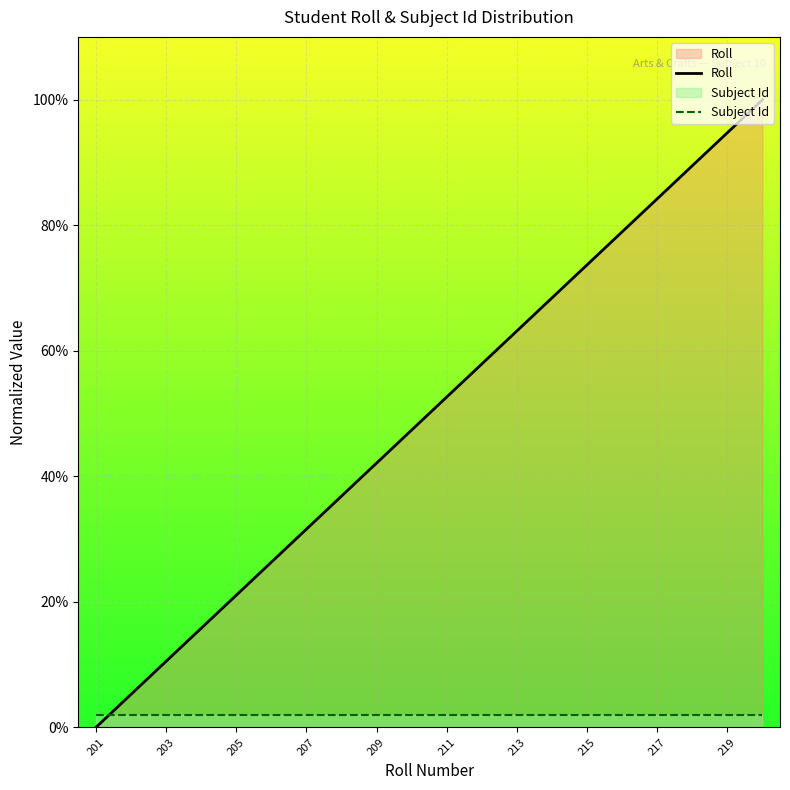

What is the difference between the maximum and minimum values in the Roll series?

100.0